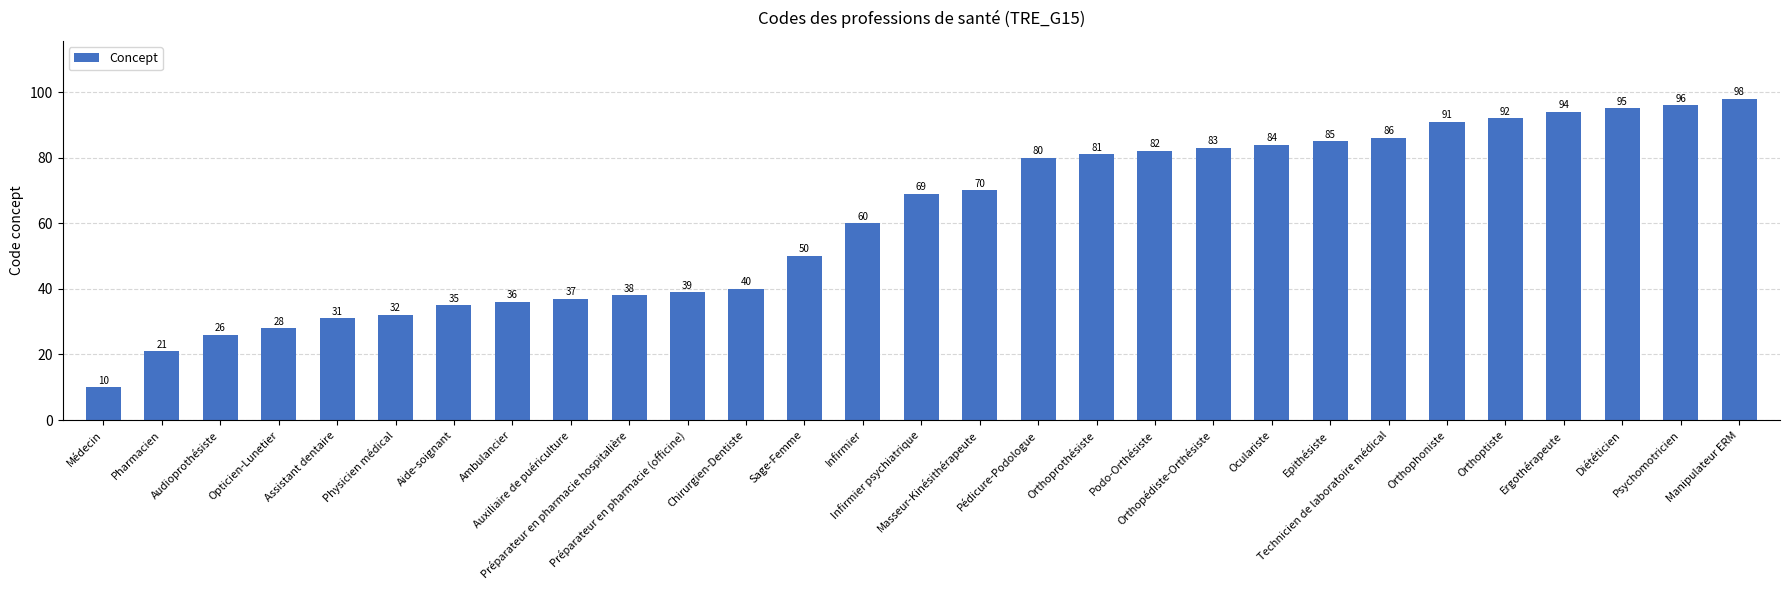

Reading left to right, what are all the values shown in this chart?

Médecin=10	Pharmacien=21	Audioprothésiste=26	Opticien-Lunetier=28	Assistant dentaire=31	Physicien médical=32	Aide-soignant=35	Ambulancier=36	Auxiliaire de puériculture=37	Préparateur en pharmacie hospitalière=38	Préparateur en pharmacie (officine)=39	Chirurgien-Dentiste=40	Sage-Femme=50	Infirmier=60	Infirmier psychiatrique=69	Masseur-Kinésithérapeute=70	Pédicure-Podologue=80	Orthoprothésiste=81	Podo-Orthésiste=82	Orthopédiste-Orthésiste=83	Oculariste=84	Epithésiste=85	Technicien de laboratoire médical=86	Orthophoniste=91	Orthoptiste=92	Ergothérapeute=94	Diététicien=95	Psychomotricien=96	Manipulateur ERM=98